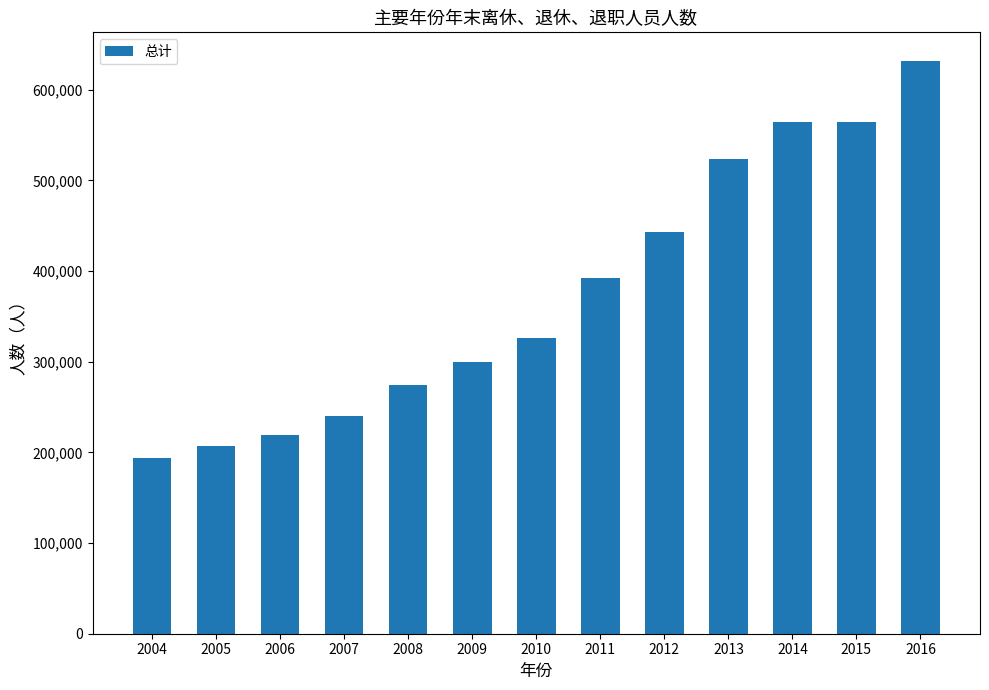

Reading left to right, transcribe all the data shown in this chart.

193526	206763	218946	240675	274342	299475	326567	392283	443047	523754	564418	564418	631701